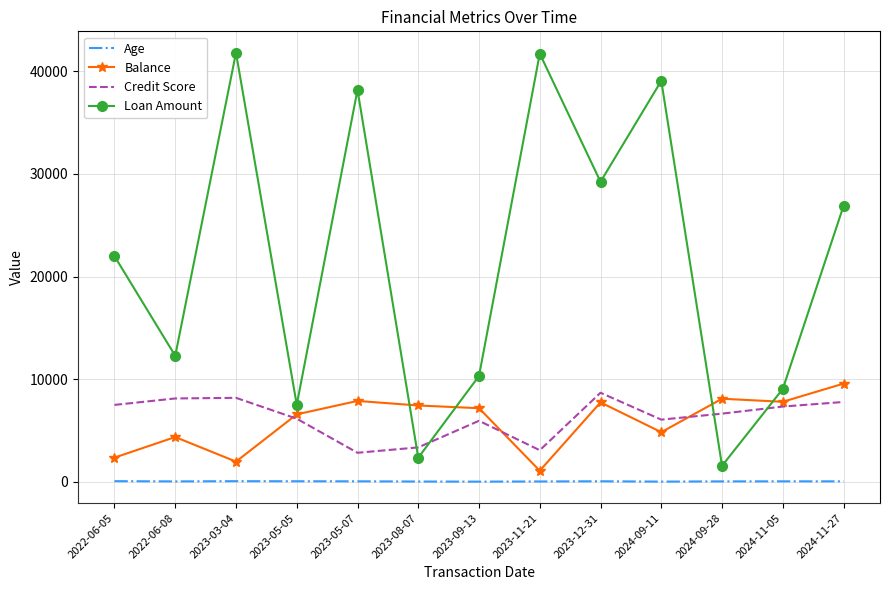

Which series changed the most between 2023-05-05 and 2023-11-21?

Loan Amount